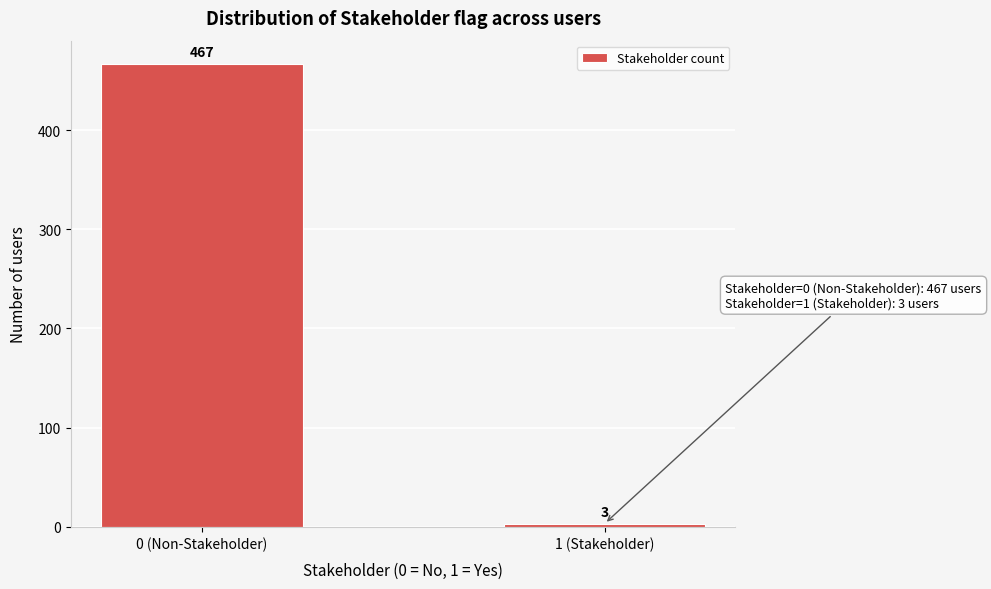

Reading left to right, extract all data points from this chart.

467	3